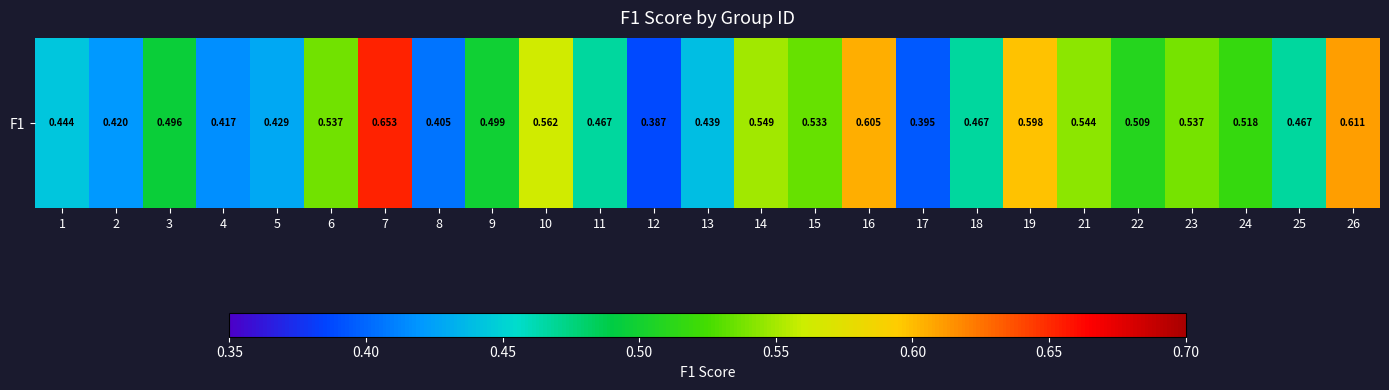

True or false: the data shows 0.4 at 17.

True